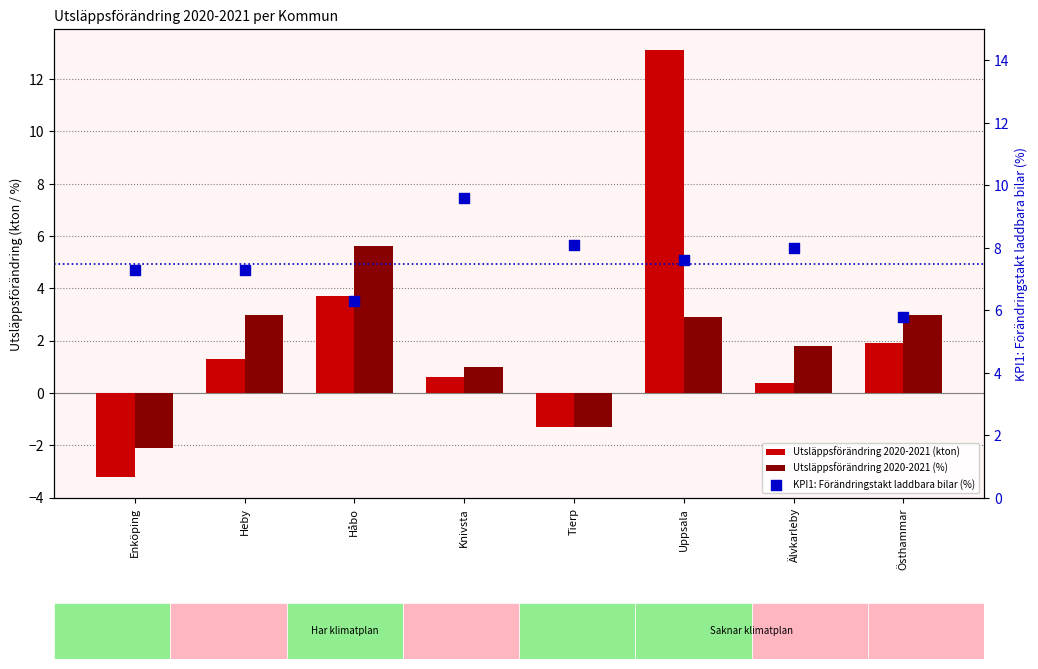

Which series has the largest total across all categories?

KPI1: Förändringstakt laddbara bilar (%)